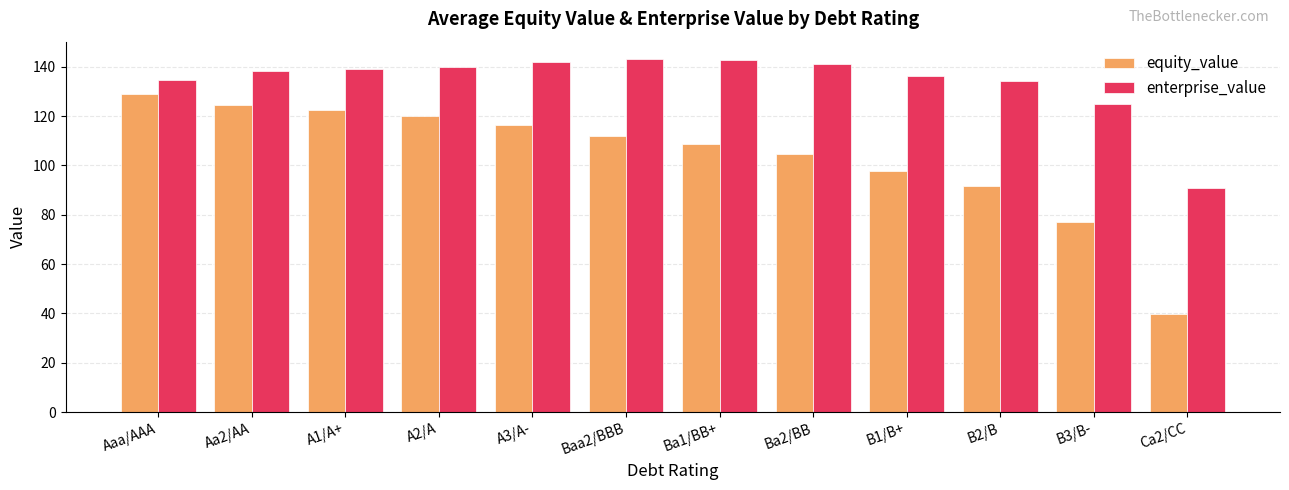

What is the spread (max minus min) of values at A1/A+?

16.5